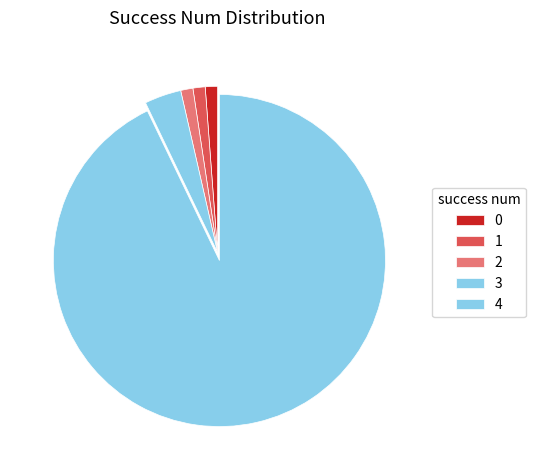

How many slices are in this pie chart?

5